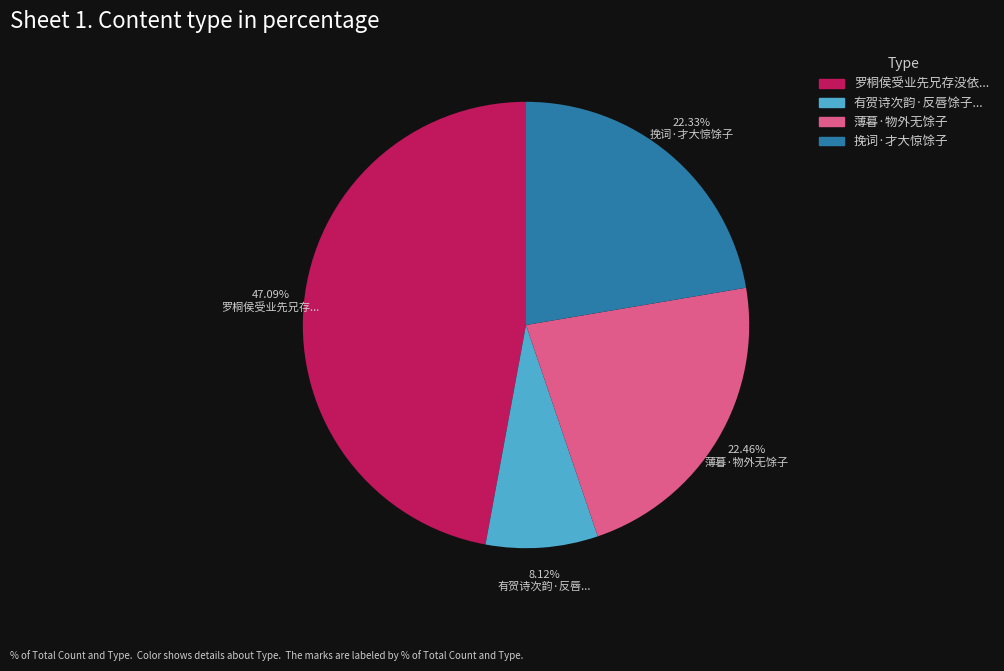

Does any single category account for the majority?

No